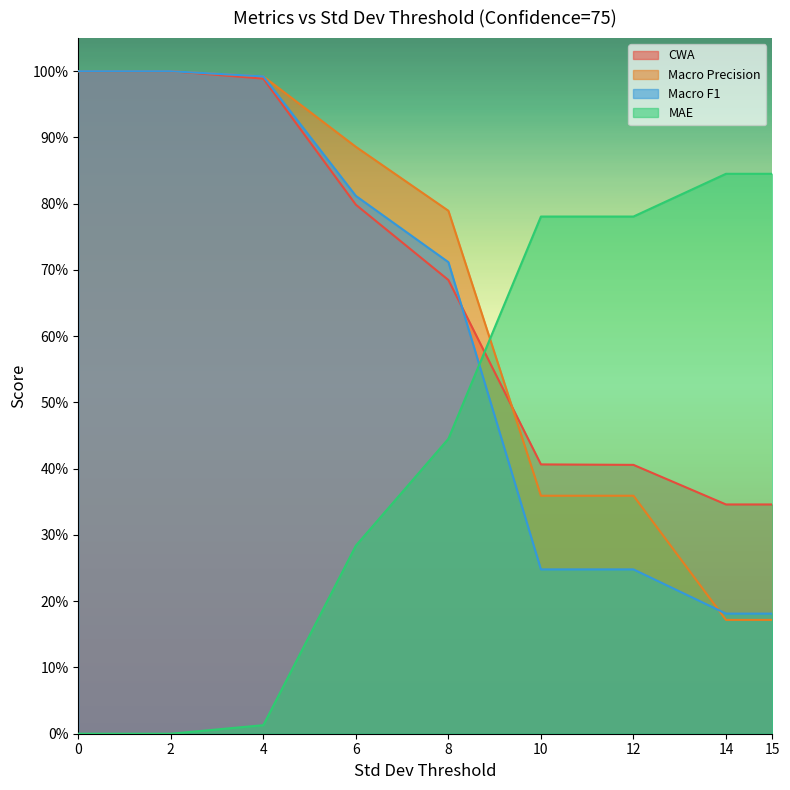

What is the difference between the Macro F1 values at 0 and 8?

0.3